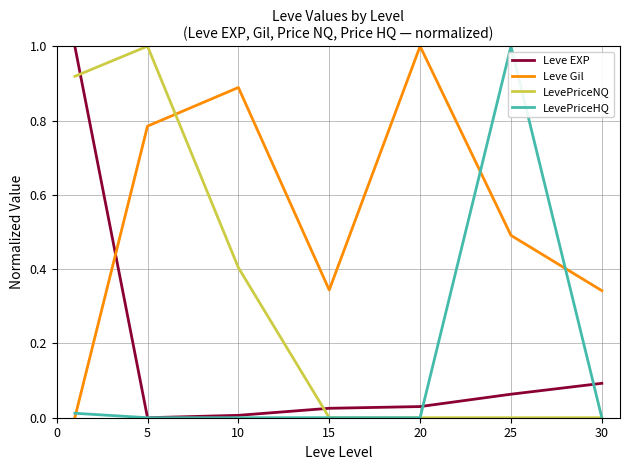

Which series has the largest total across all categories?

Leve Gil